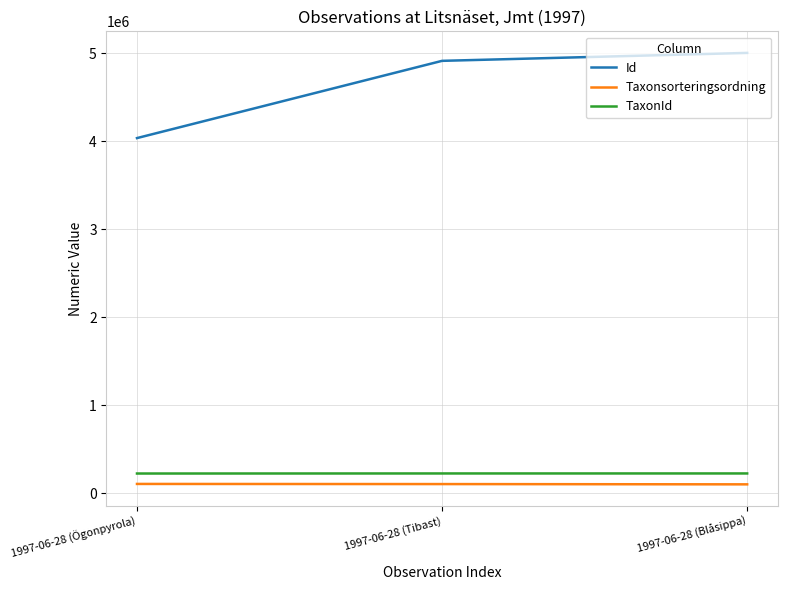

Is the value of Id at 1997-06-28 (Ögonpyrola) greater than the value of TaxonId at 1997-06-28 (Blåsippa)?

Yes